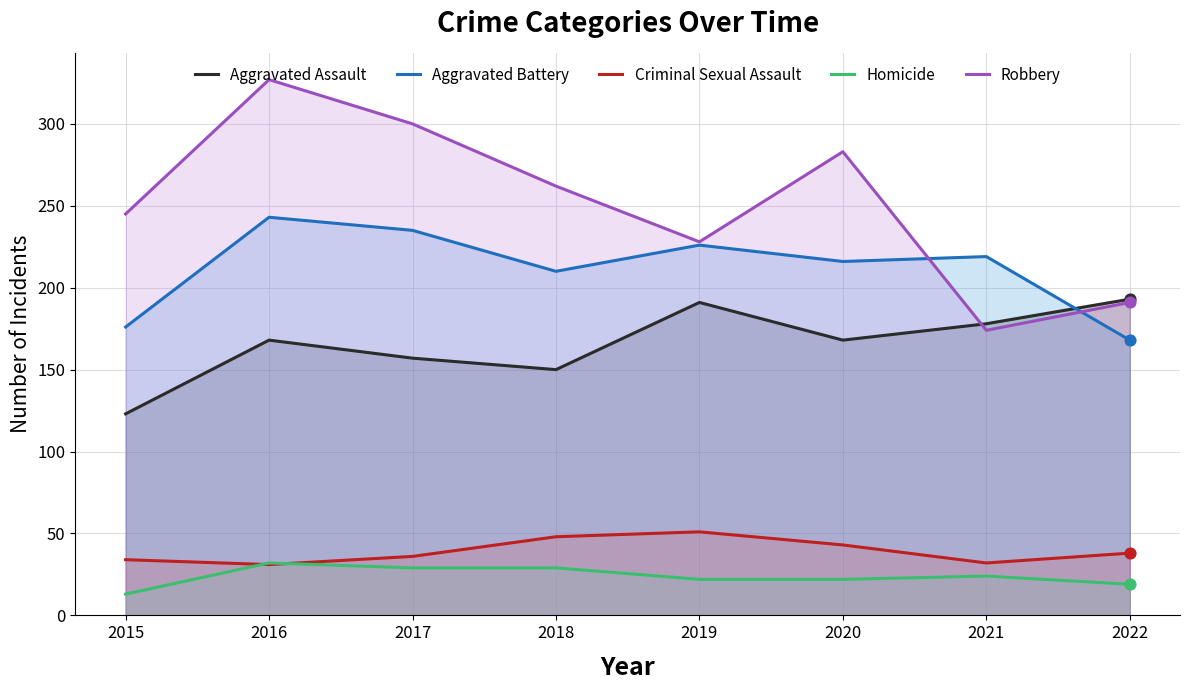

What are all the series names shown in the legend?

Aggravated Assault, Aggravated Battery, Criminal Sexual Assault, Homicide, Robbery